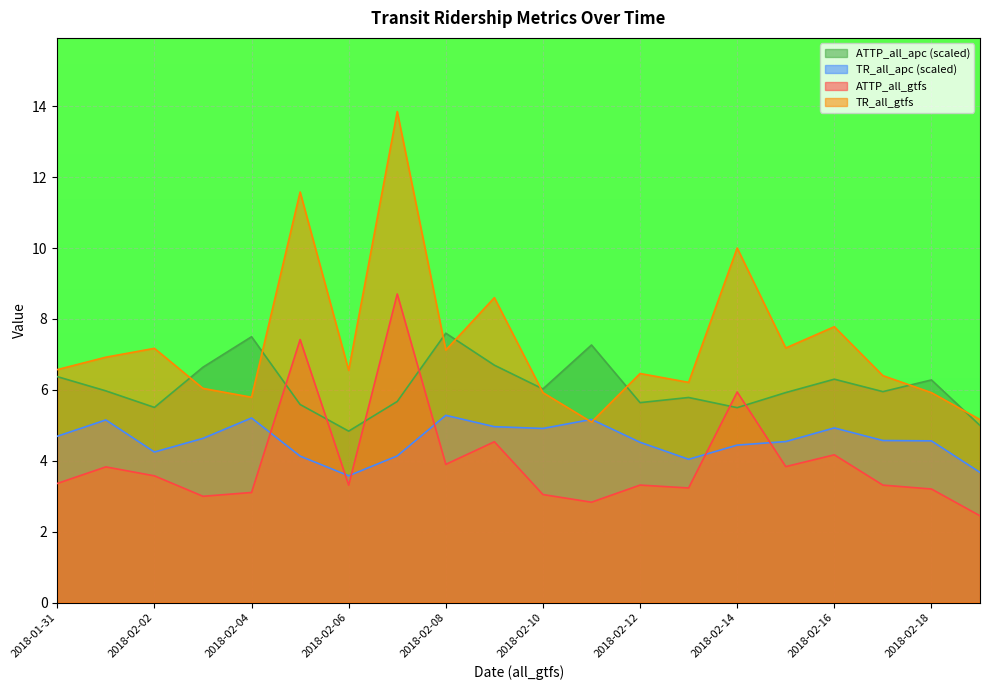

How many data points in ATTP_all_apc are above 5?

18